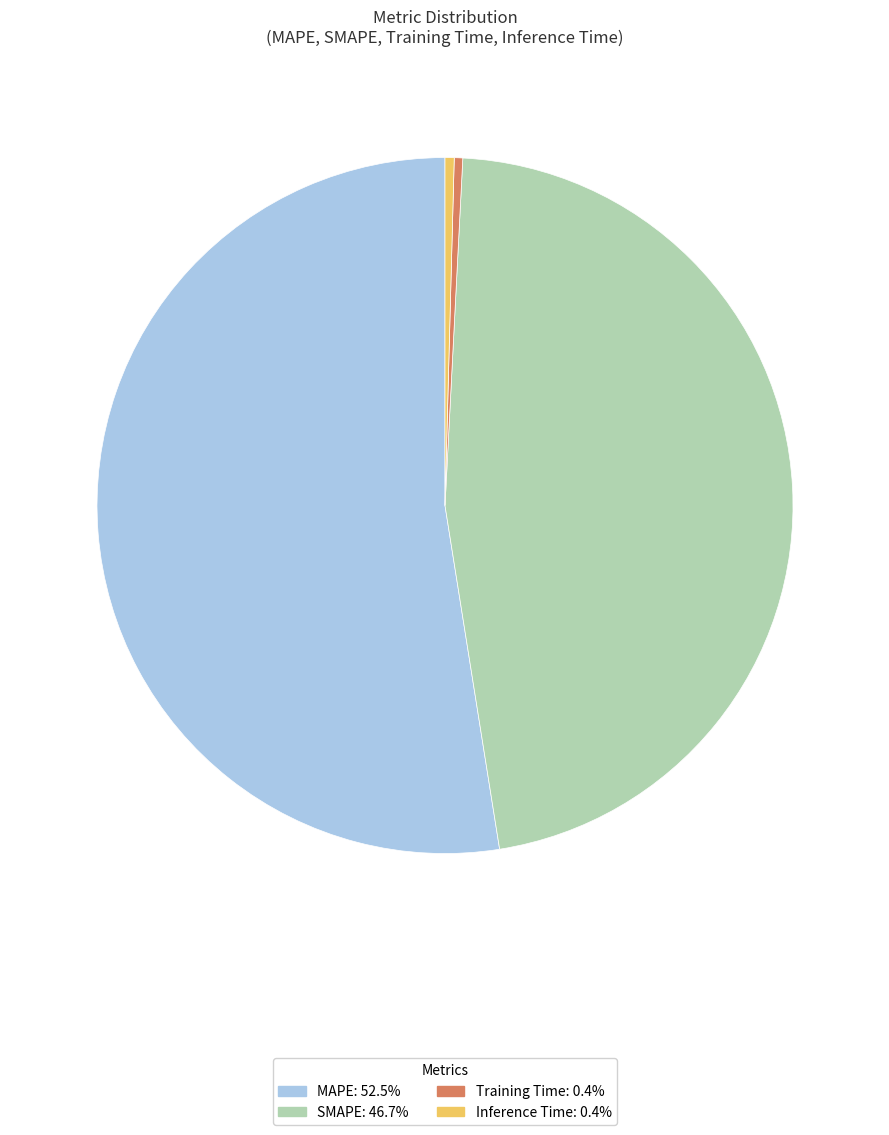

Does any single category account for the majority?

Yes